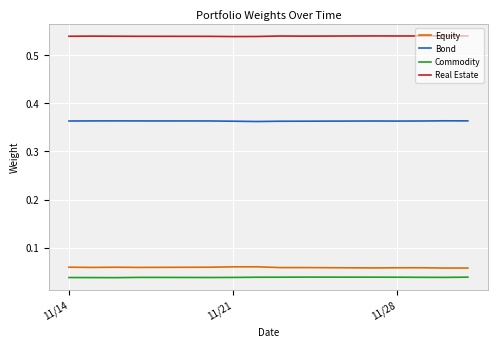

Does the chart have visible grid lines?

Yes